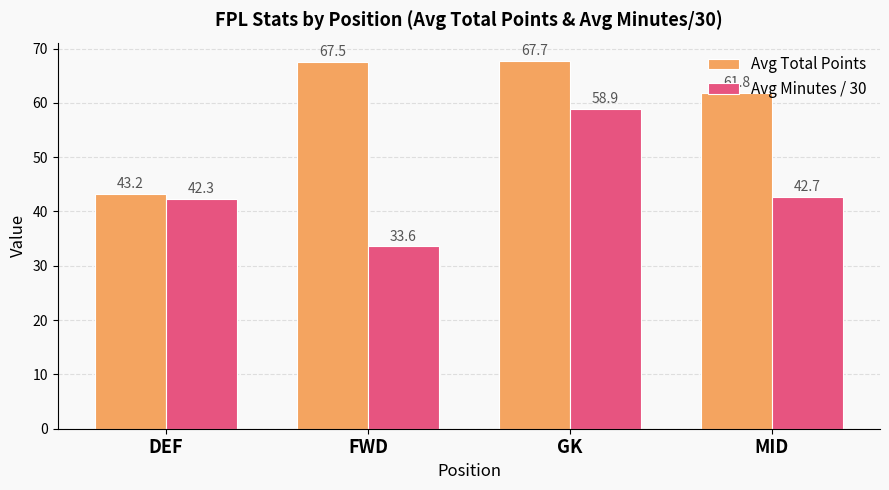

Which series changed the most between FWD and MID?

Avg Minutes / 30